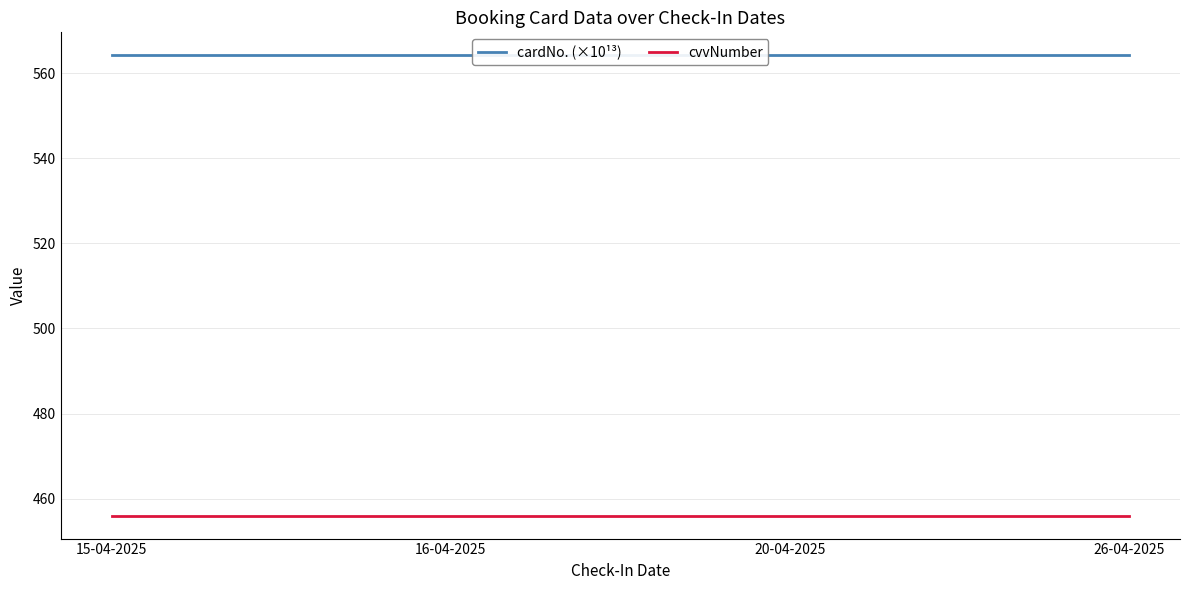

The cvvNumber series shows 456.0 at 16-04-2025. True or false?

True